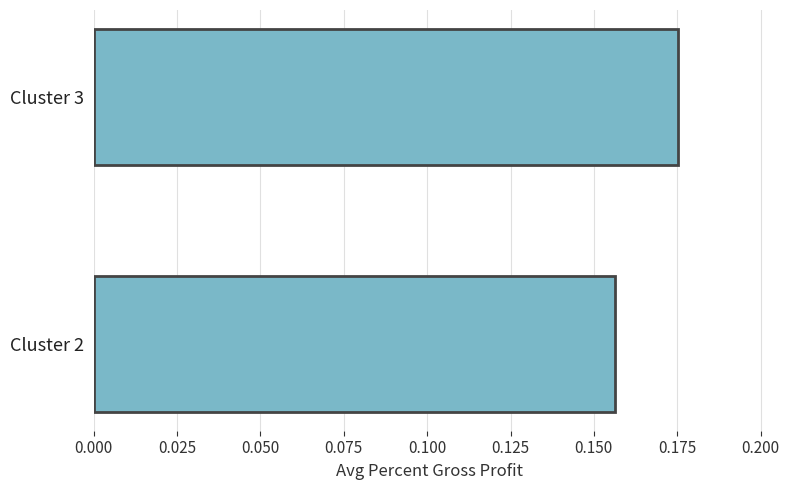

Does the chart contain any negative values?

No